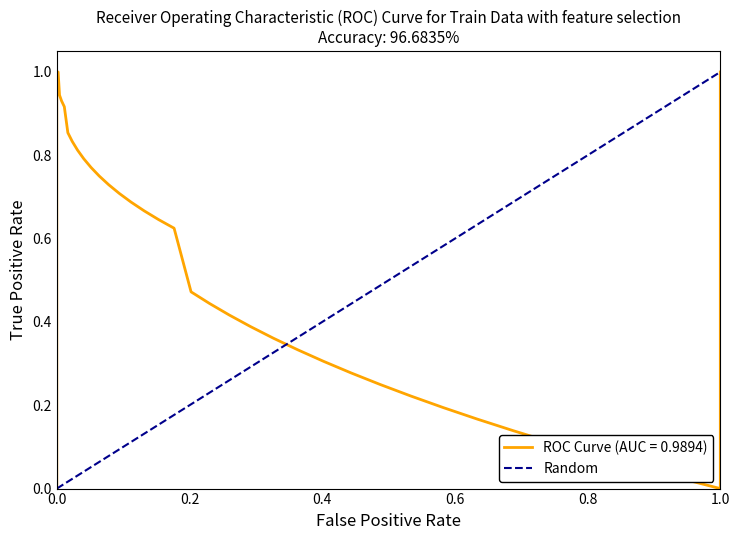

What is the sum of all values?

1